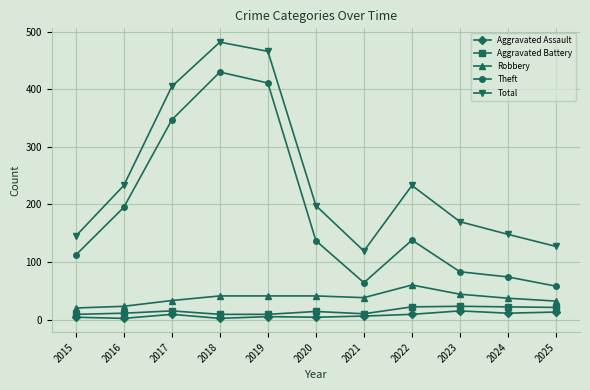

At which category does Total reach its first local peak?

2018